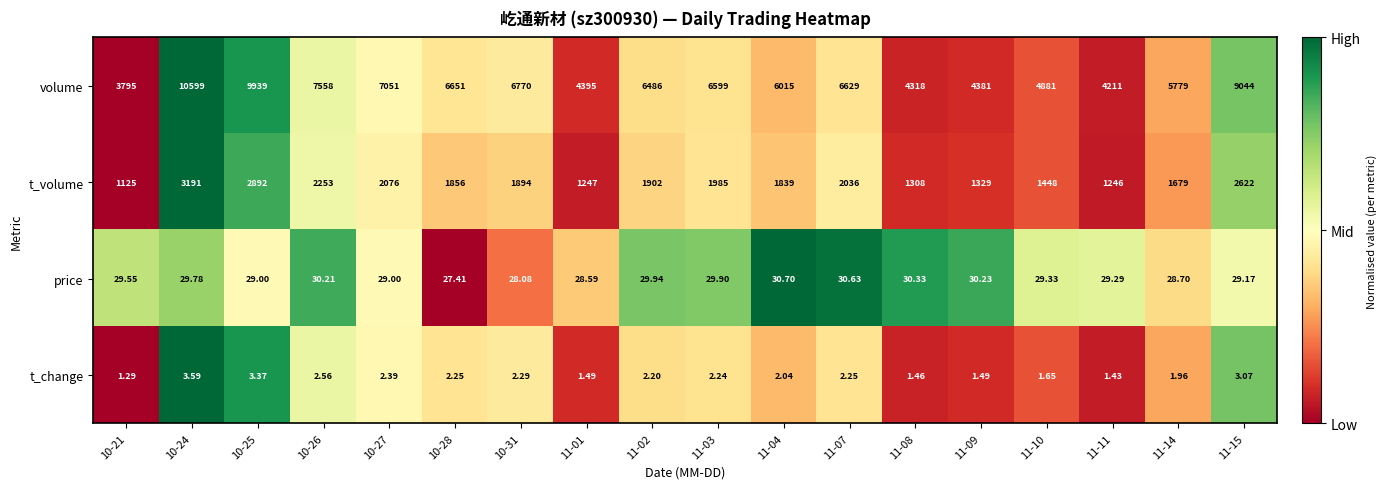

How many data points in t_change are less than 2?

7